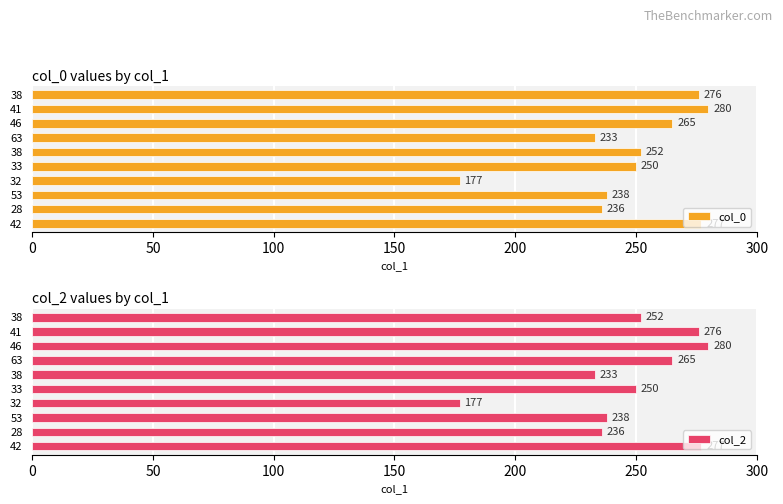

Reading left to right, transcribe all the data shown in this chart.

col_0: 277	236	238	177	250	252	233	265	280	276
col_2: 277	236	238	177	250	233	265	280	276	252